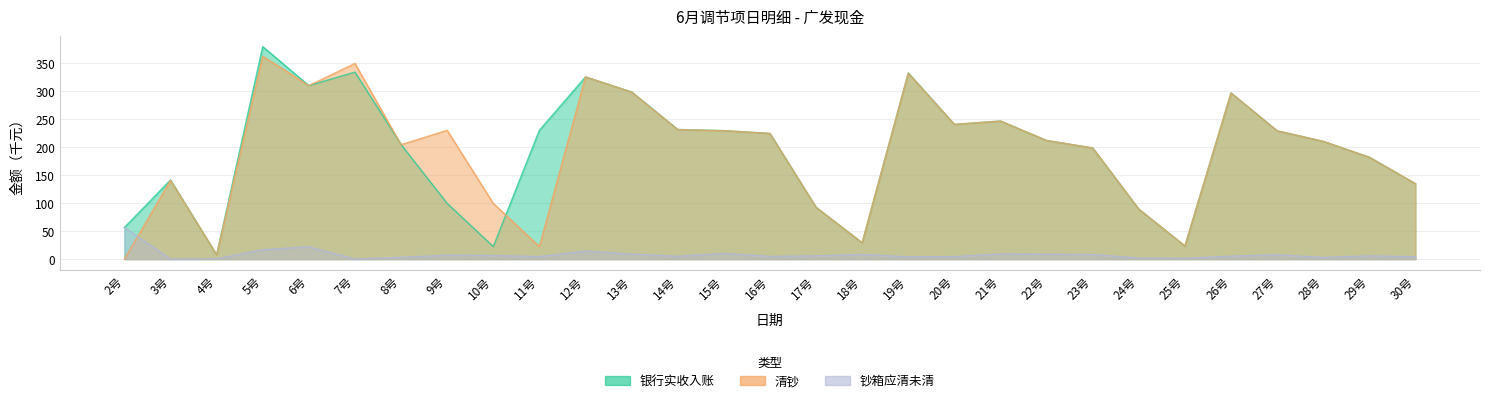

At how many categories does at least one series exceed 79?

25